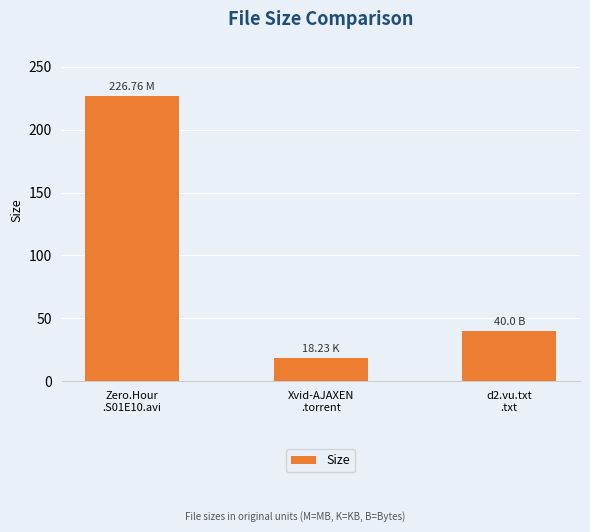

What is the sum of all values?

285.0